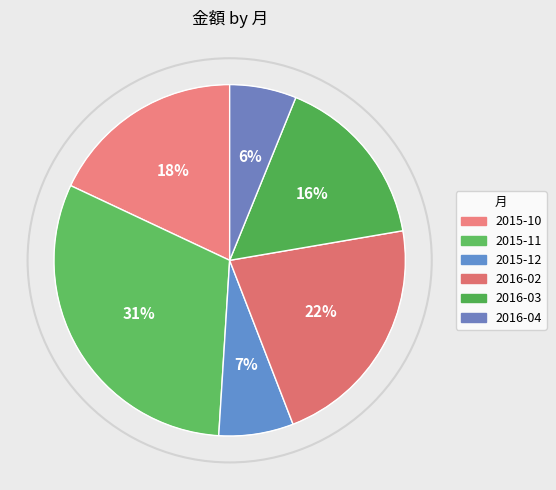

How many segments does this pie chart have?

6